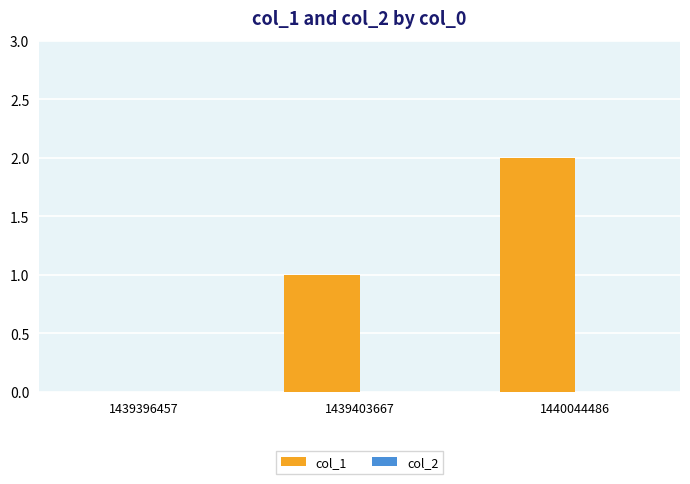

Is it true that the value at 1439403667 is 1?

True